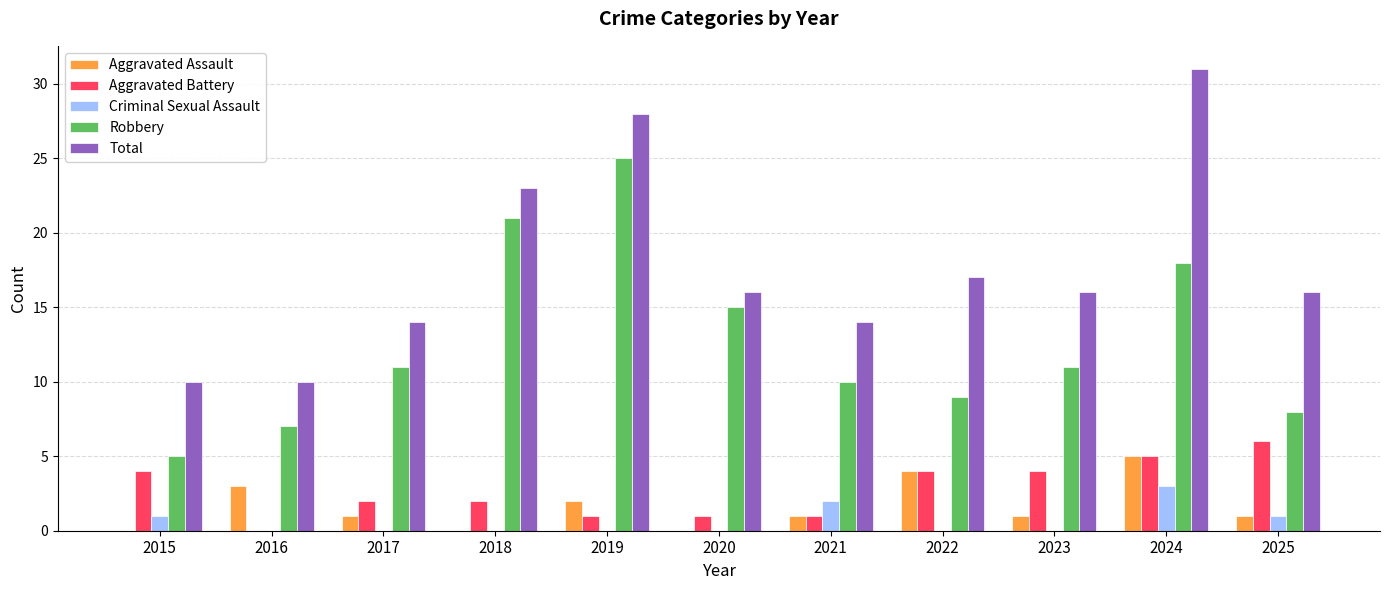

What is the spread (max minus min) of values at 2019?

28